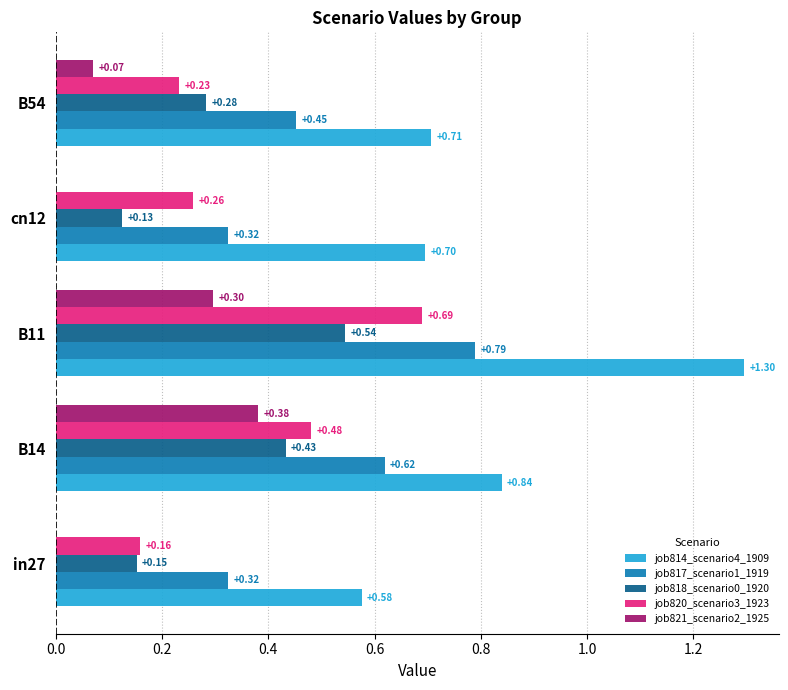

Which series changed the most between B14 and B11?

job814_scenario4_1909